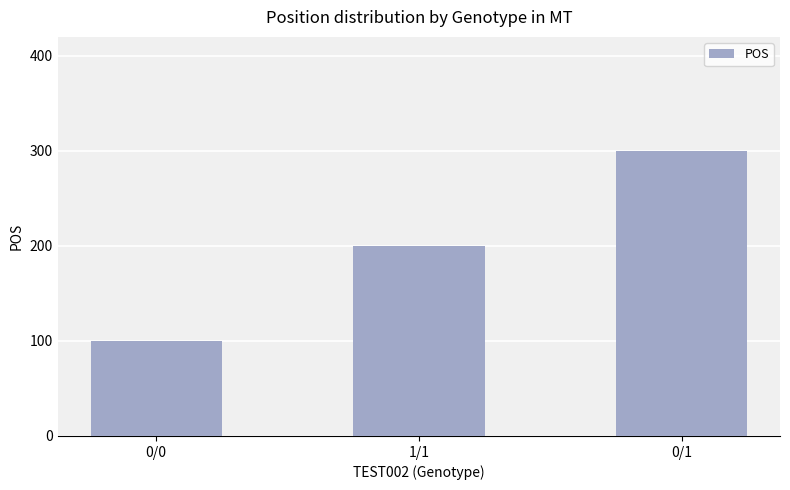

Where is the data nearest to the value 200?

1/1